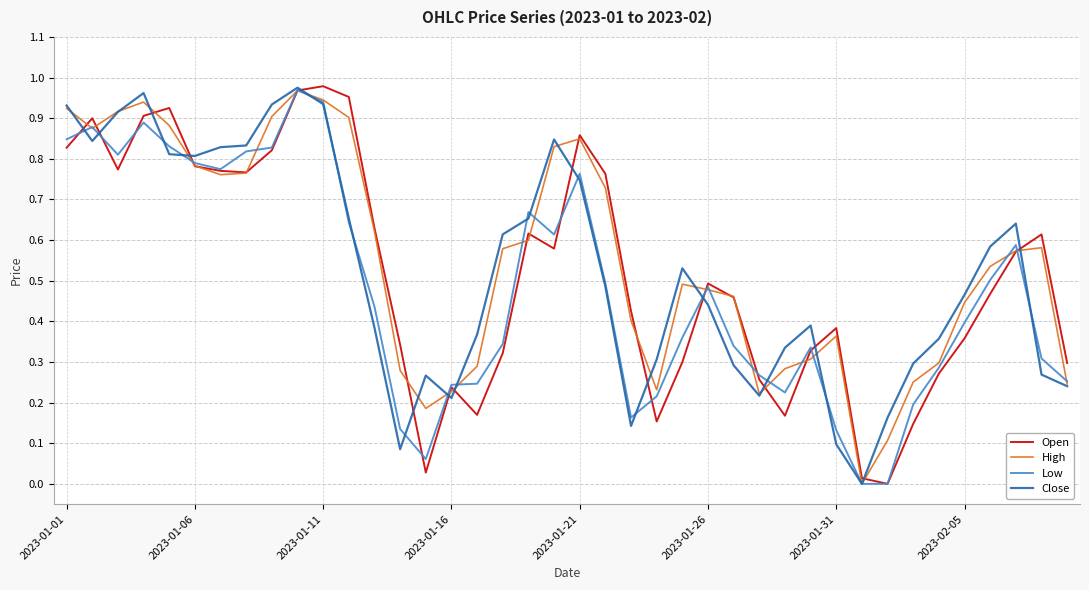

What is the value of the High point at the 3rd from the left?

0.9